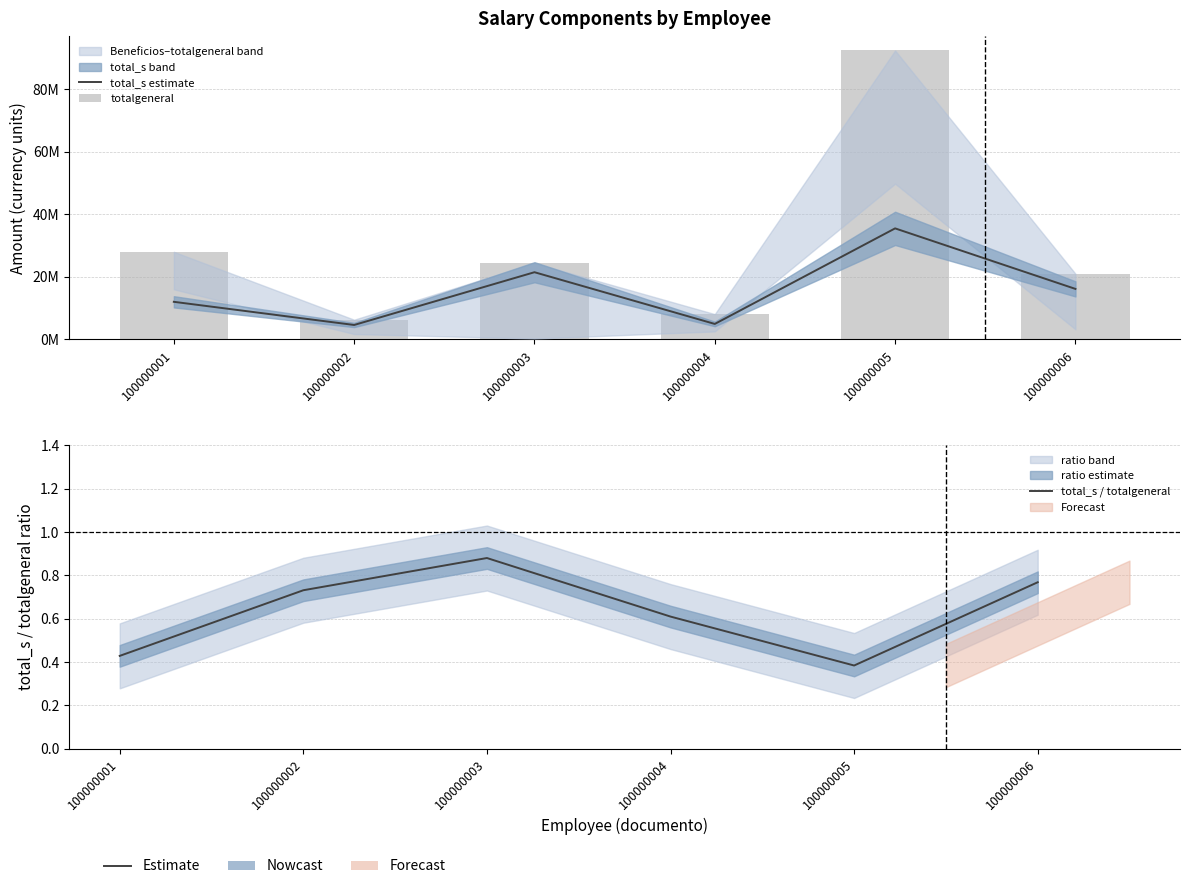

What is the total value across all series at 100000003?

45864240.9